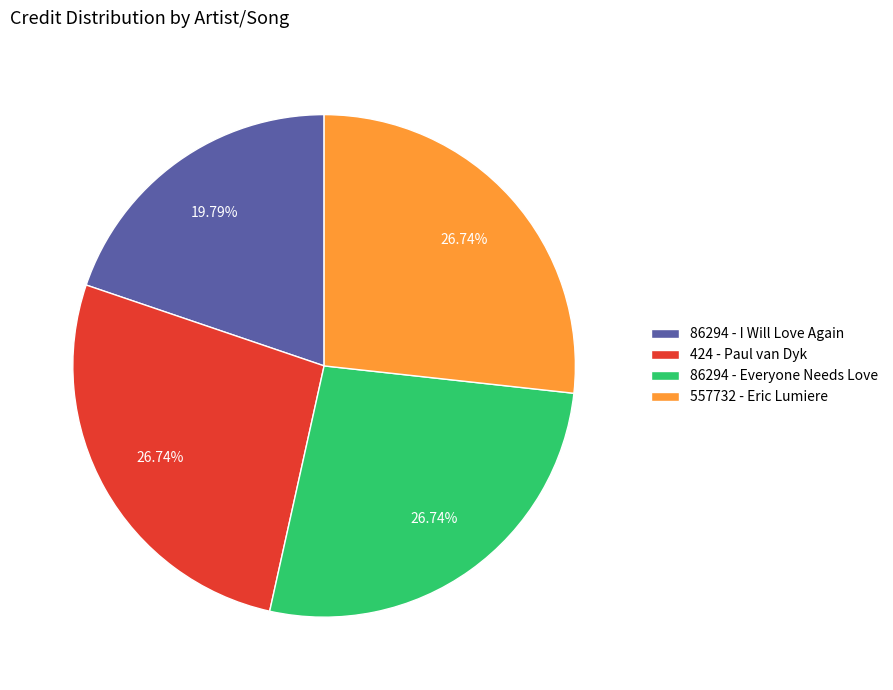

What is the smallest slice in the pie chart?

86294 - I Will Love Again